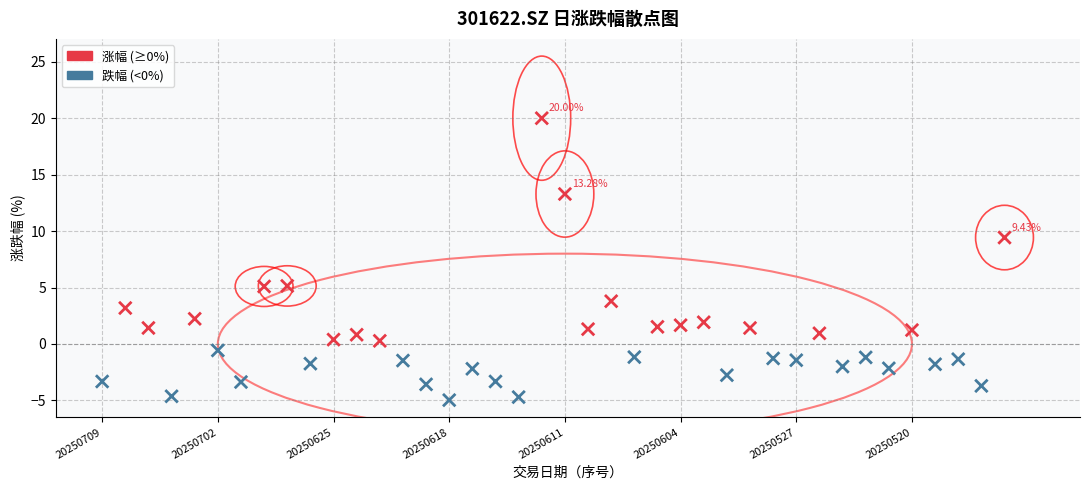

What is the range of Y values (max minus min)?

25.0